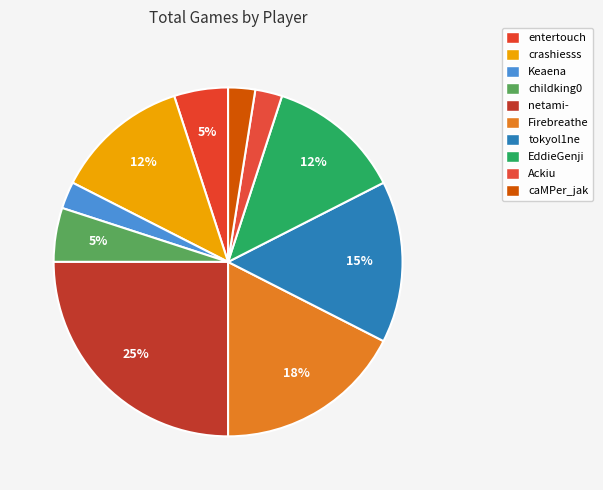

What portion of the pie excludes EddieGenji?

87.5%